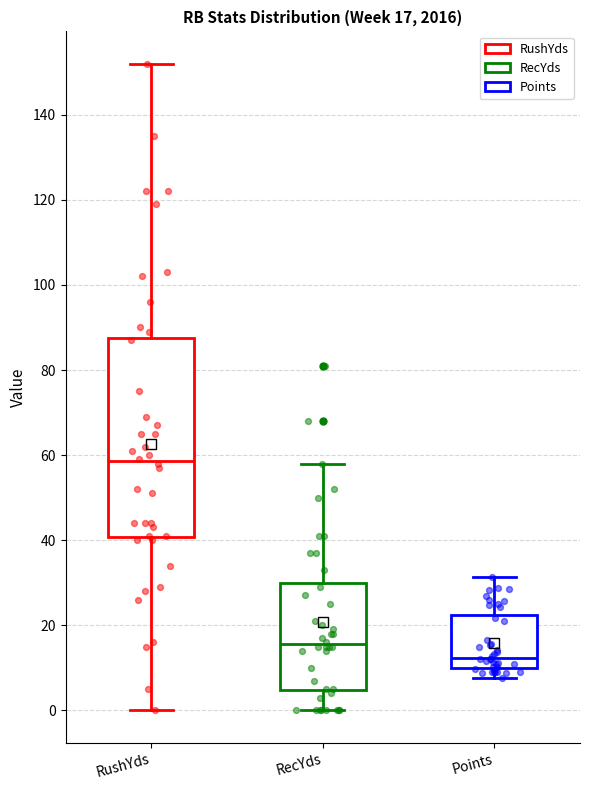

Comparing the boxes themselves (not the whiskers), which one is the tallest?

RushYds